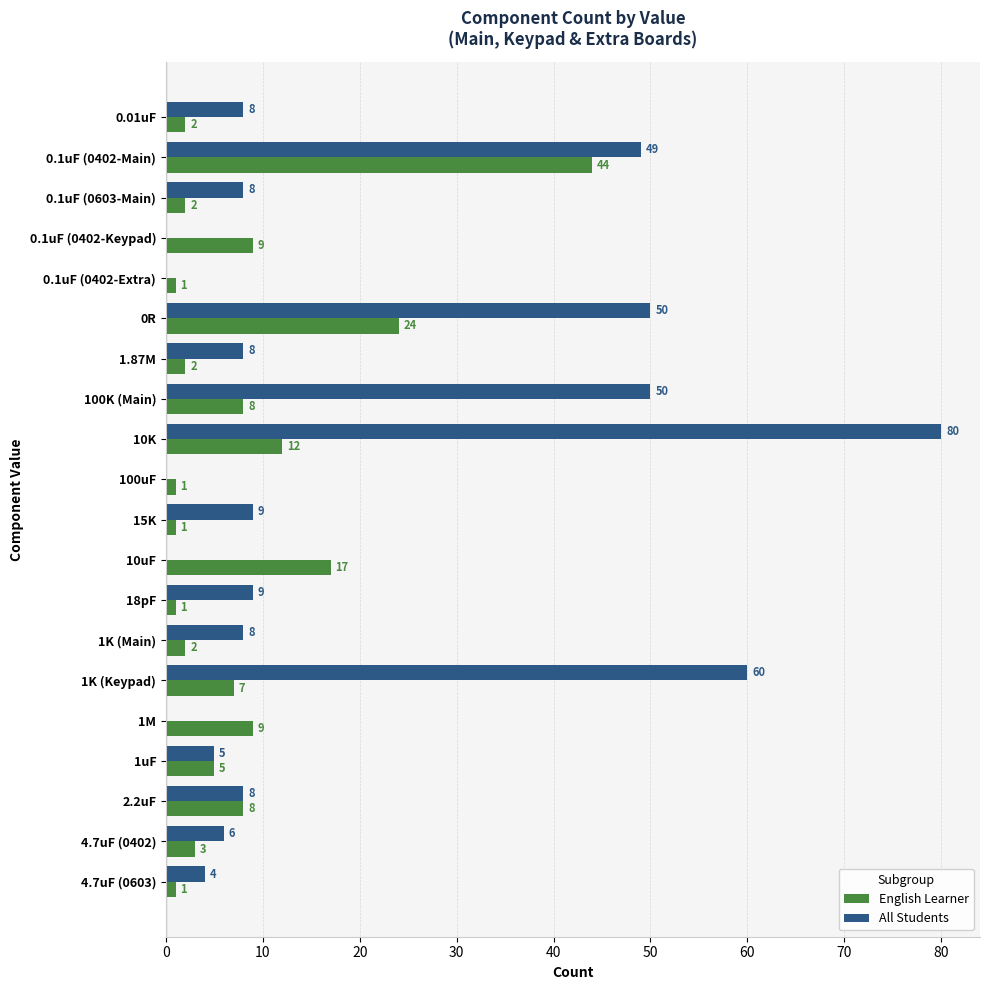

The English Learner series shows 7 at 1K (Keypad). True or false?

True